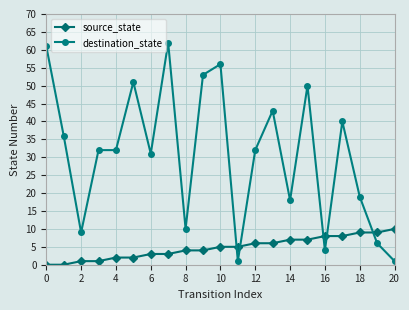

Which series has the largest range (max minus min)?

destination_state